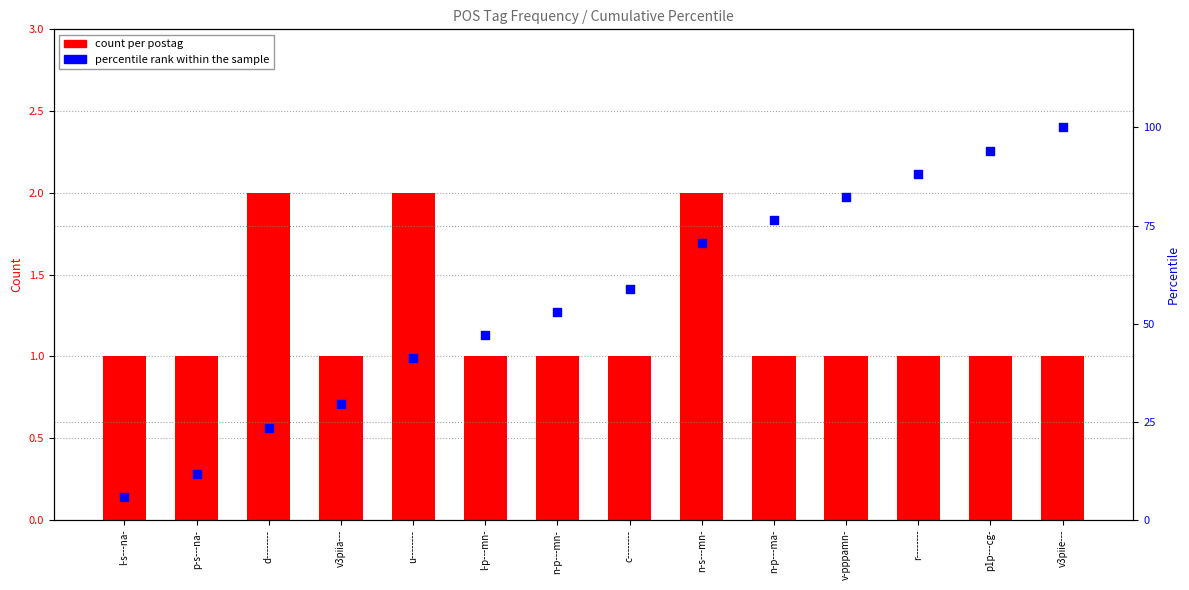

Which series reaches the minimum Y coordinate?

count per postag